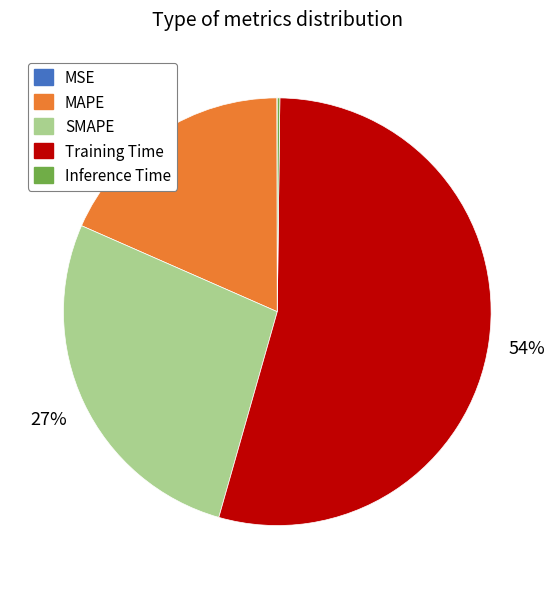

Is it true that Training Time is 54% of the pie?

True